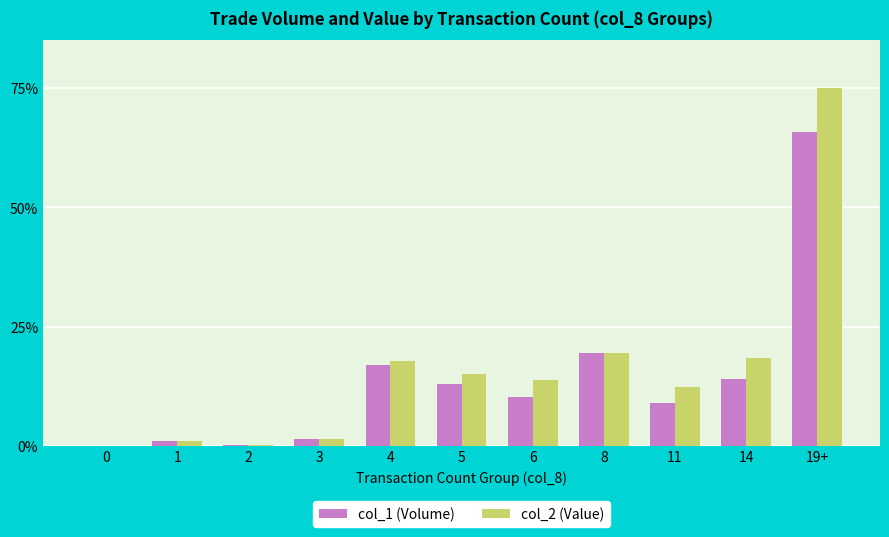

Is the value of col_1 (Volume) at 11 greater than the value of col_2 (Value) at 5?

No